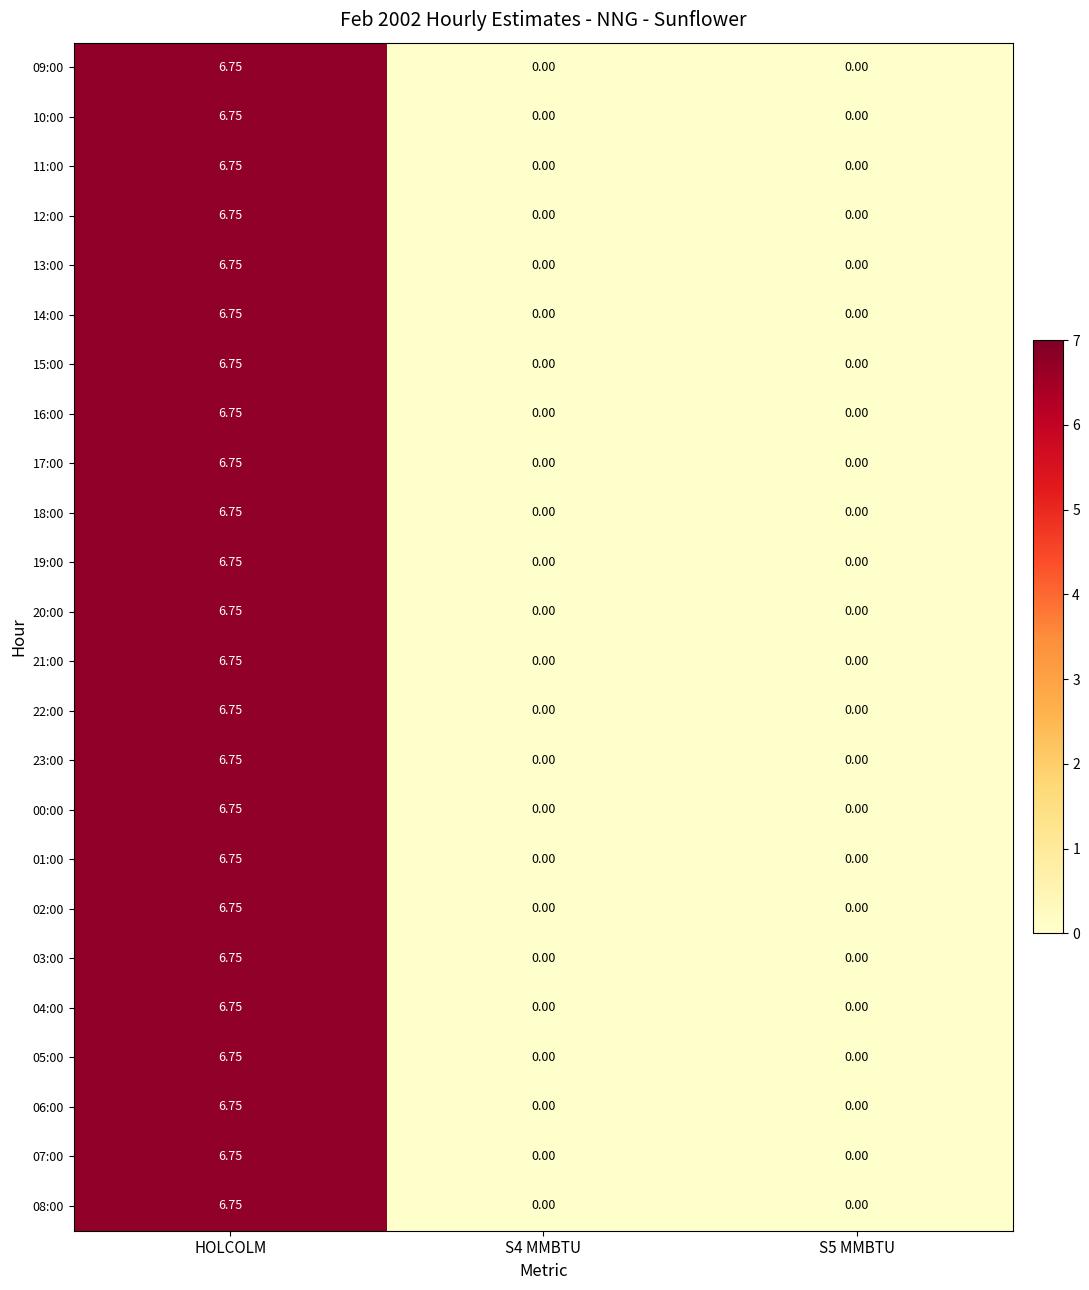

At which category is the sum across all series the highest?

HOLCOLM